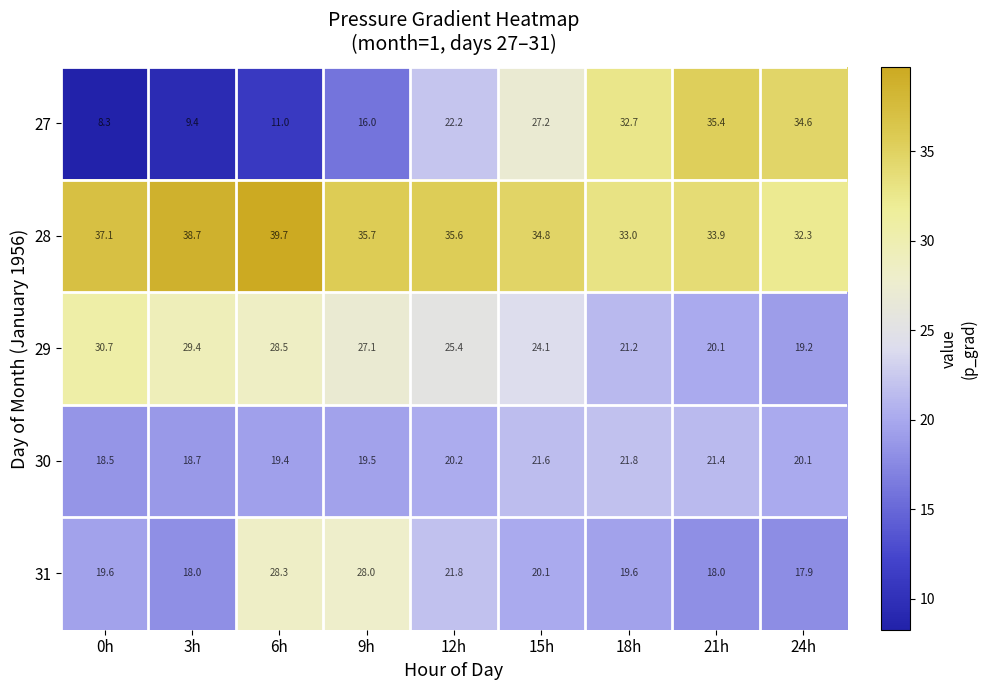

What is the sum of the 29 values at 6h and 15h?

52.6